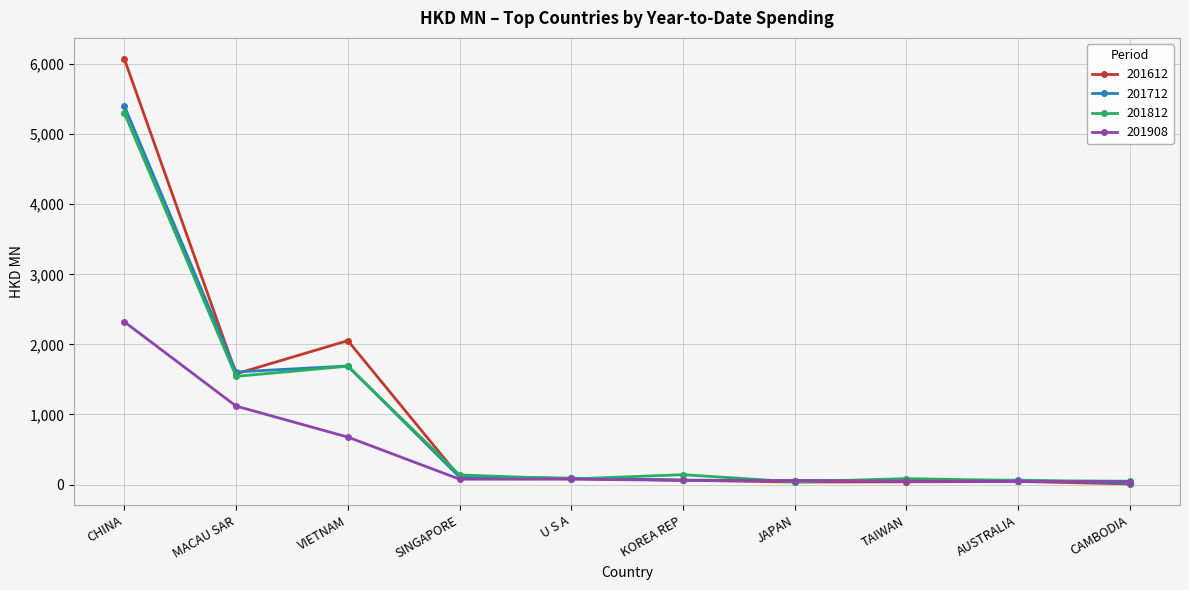

How many data points in 201712 are less than 86?

5